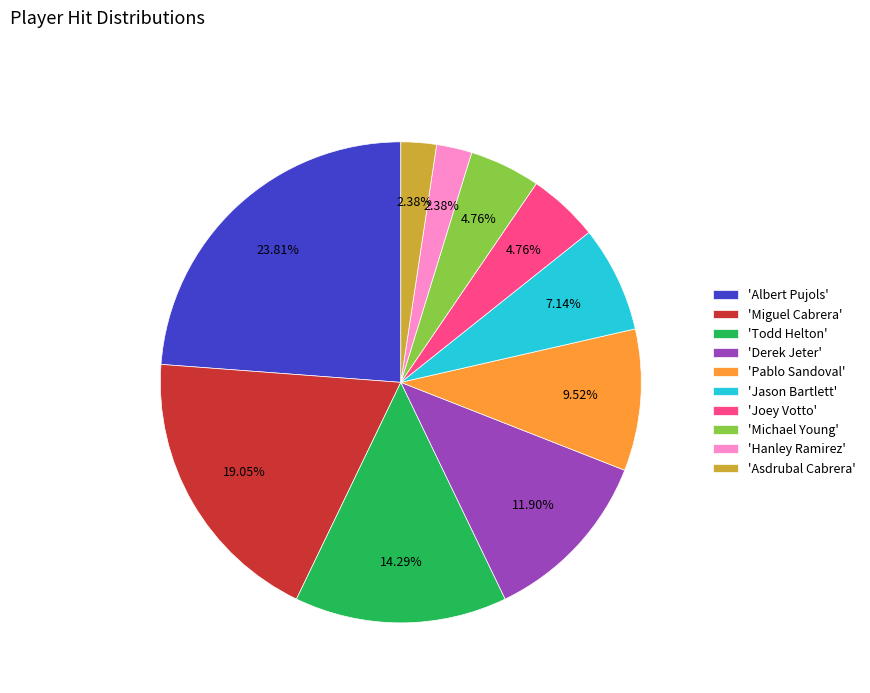

Approximately how many times larger is the value at 'Jason Bartlett' compared to 'Albert Pujols'?

0.3